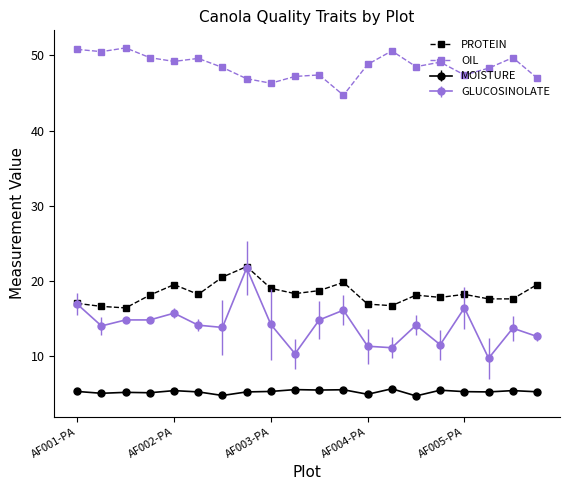

What is the difference between the second highest and minimum values in the OIL series?

6.1